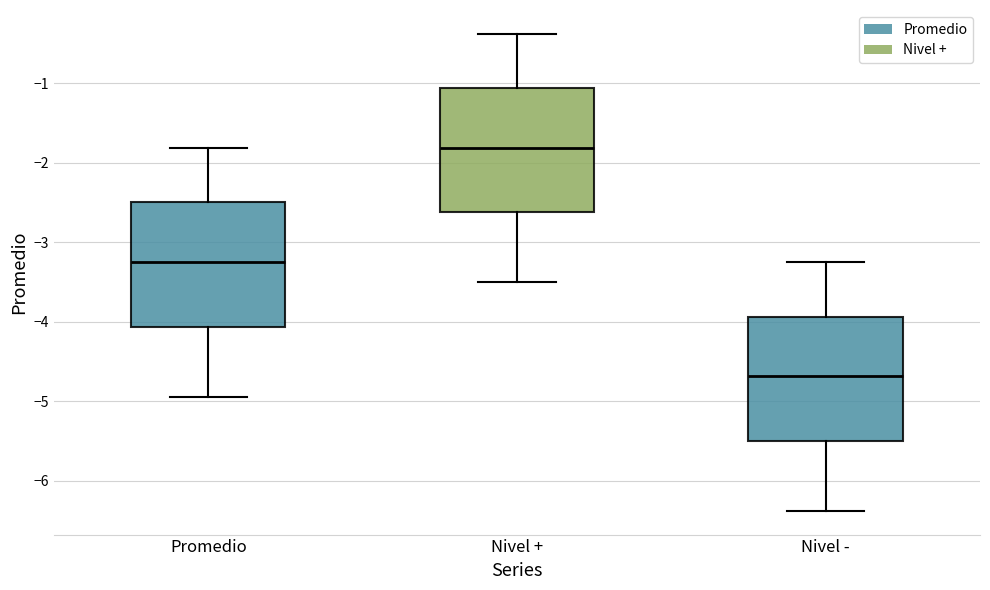

Reading left to right, transcribe this box plot: for each box, give where its median line is, the range the box spans, and where its two whiskers end, as read against the y-axis. The values are not printed on the chart, so give them approximately, as read against the axis.

Promedio: median -3.2, box -4.1 to -2.5, whiskers -4.9 to -1.8
Nivel +: median -1.8, box -2.6 to -1.1, whiskers -3.5 to -0.4
Nivel -: median -4.7, box -5.5 to -3.9, whiskers -6.4 to -3.3